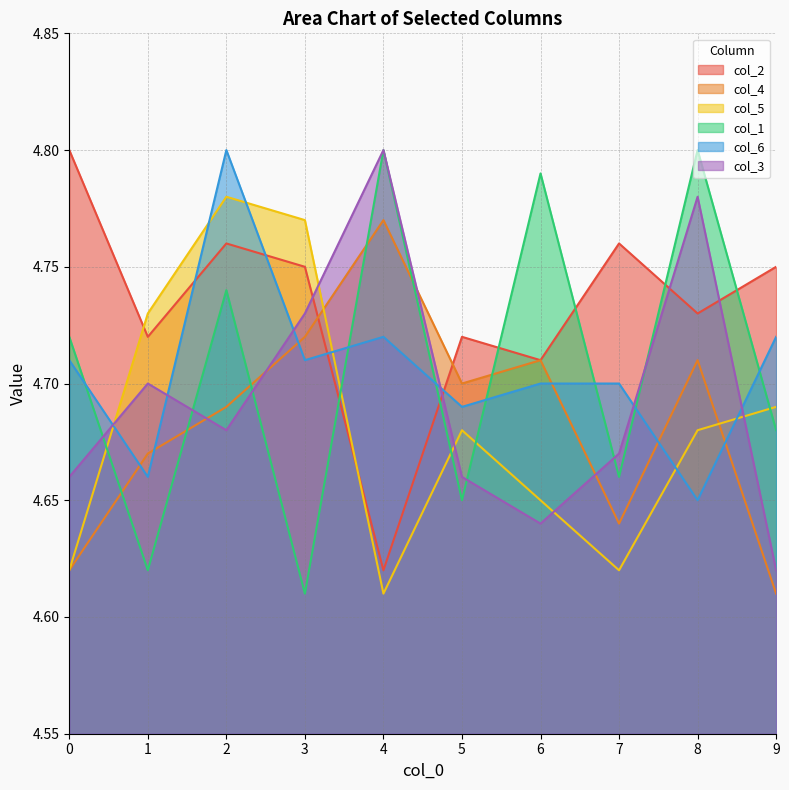

At which category does col_3 reach its first local peak?

1